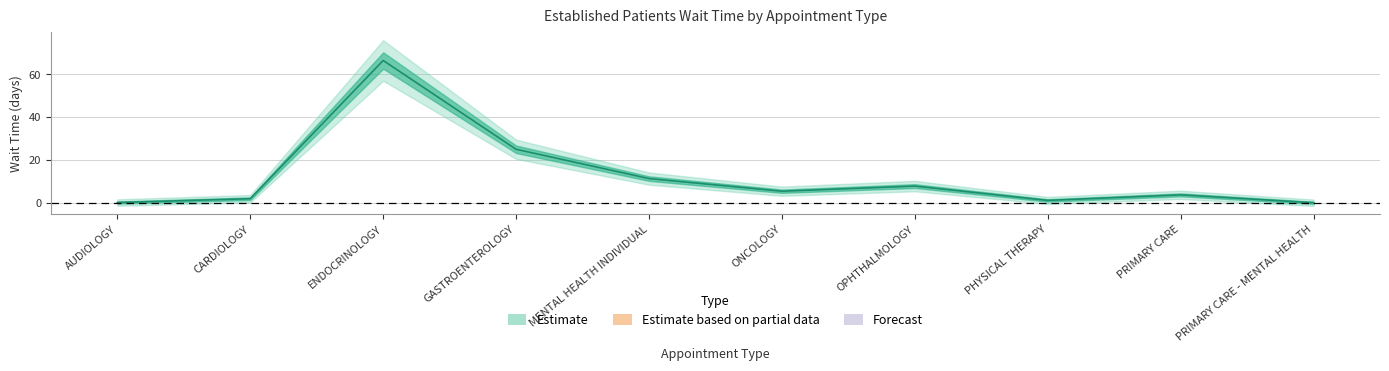

What is the difference between the values at CARDIOLOGY and OPHTHALMOLOGY?

5.9